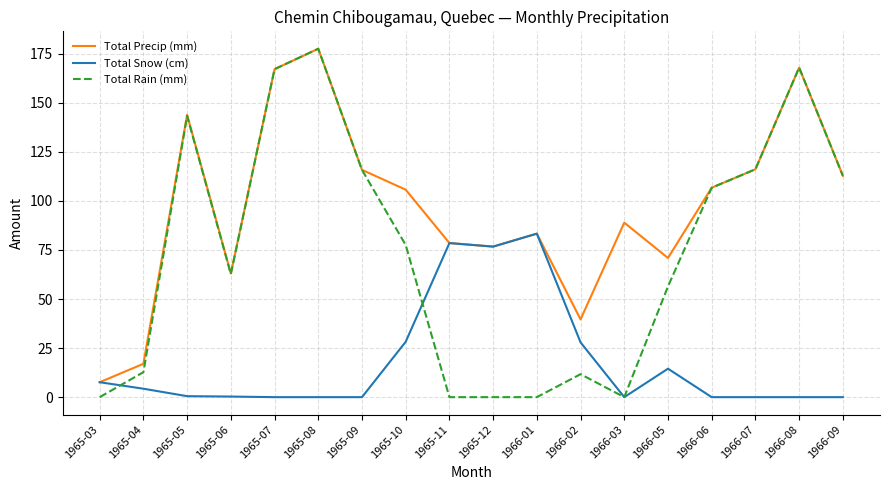

What position from the left is 1966-09?

18